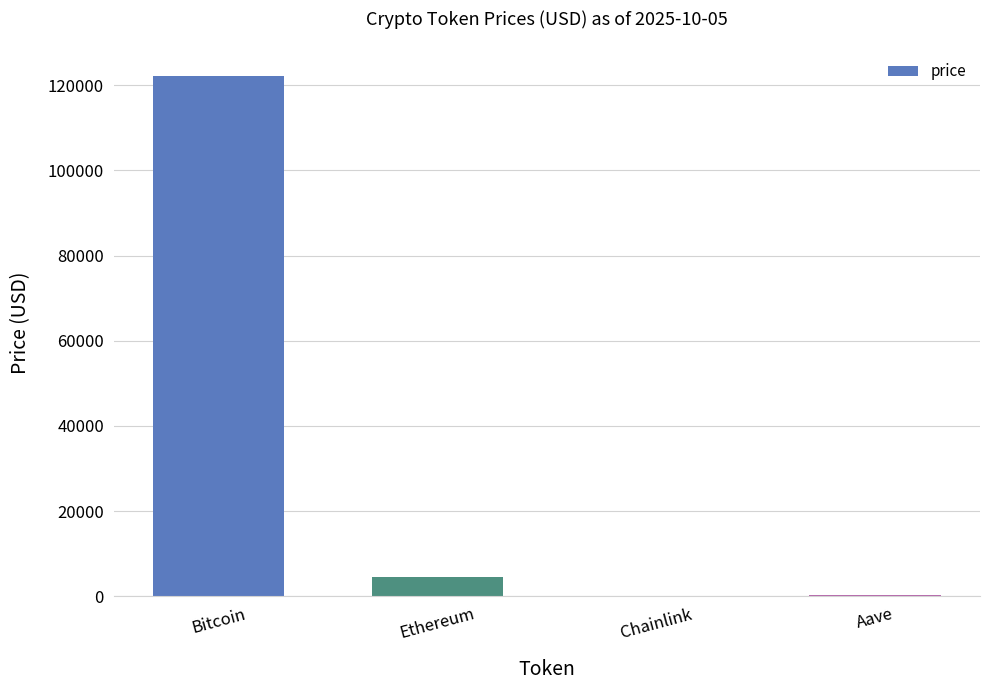

What is the sum of the values at Aave and Chainlink?

303.7